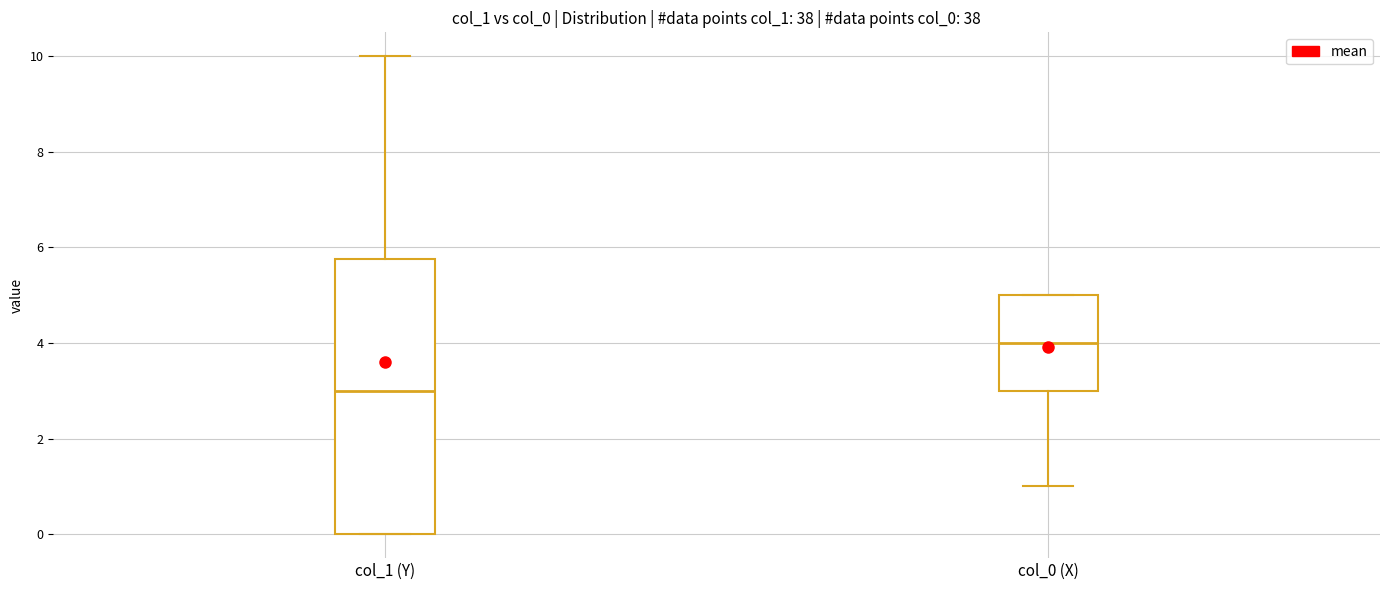

Which box's median line is the highest?

col_0 (X)